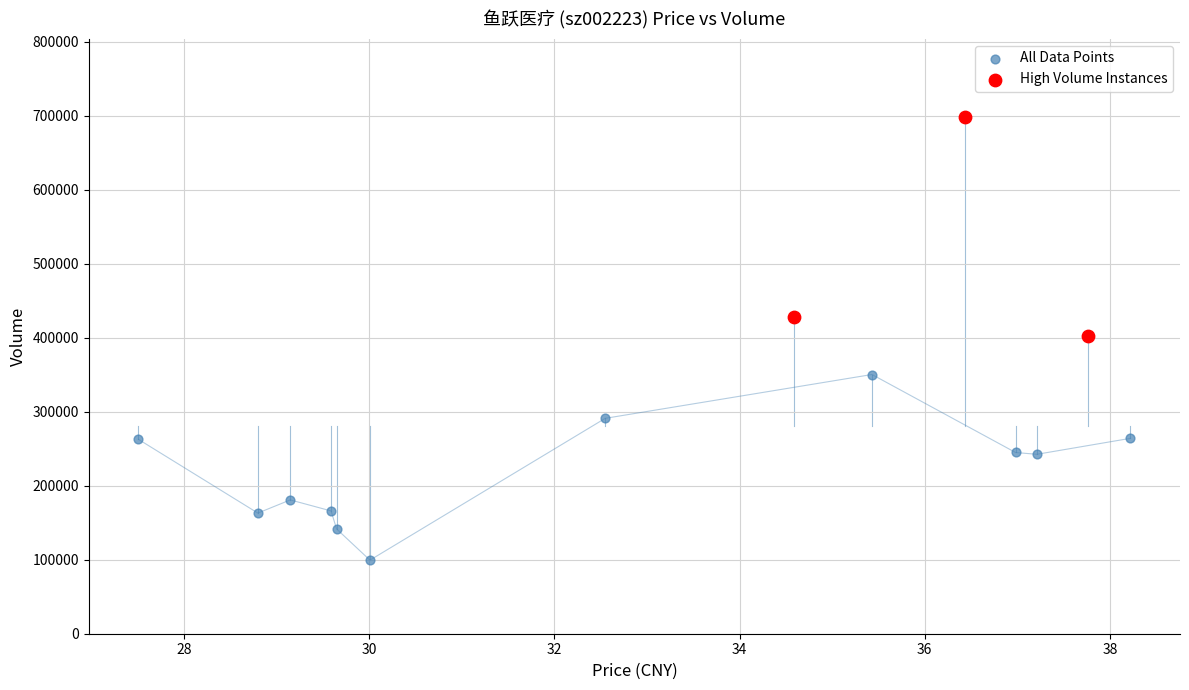

Which series has the widest spread of Y values?

High Volume Instances